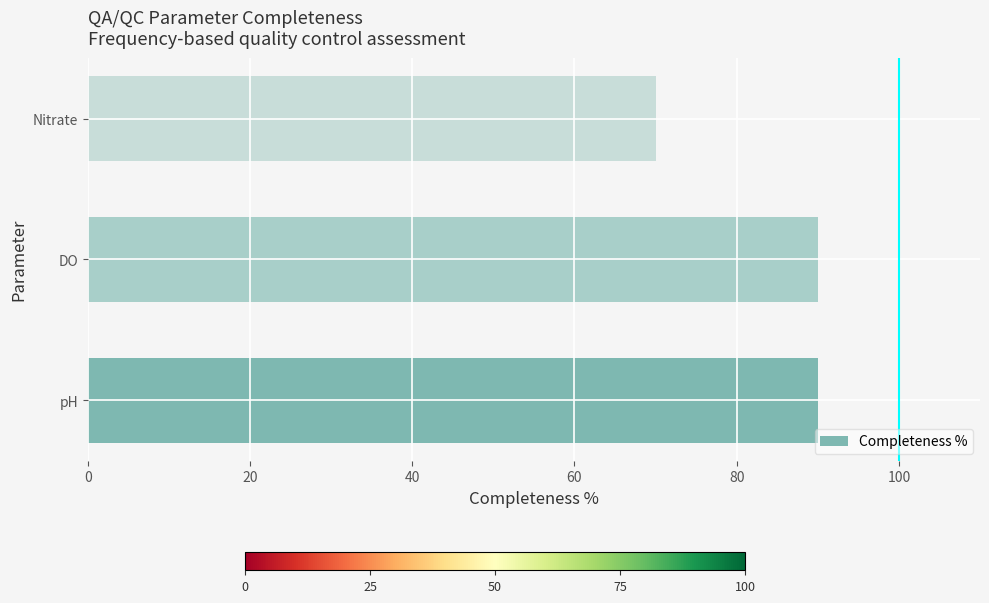

Count the number of categories in the chart.

3